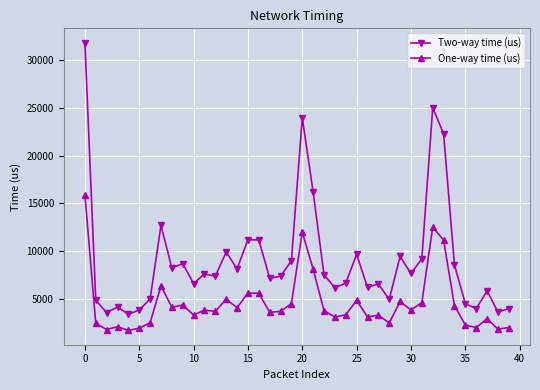

List the series in order of their peak value, highest first.

Two-way time (us), One-way time (us)